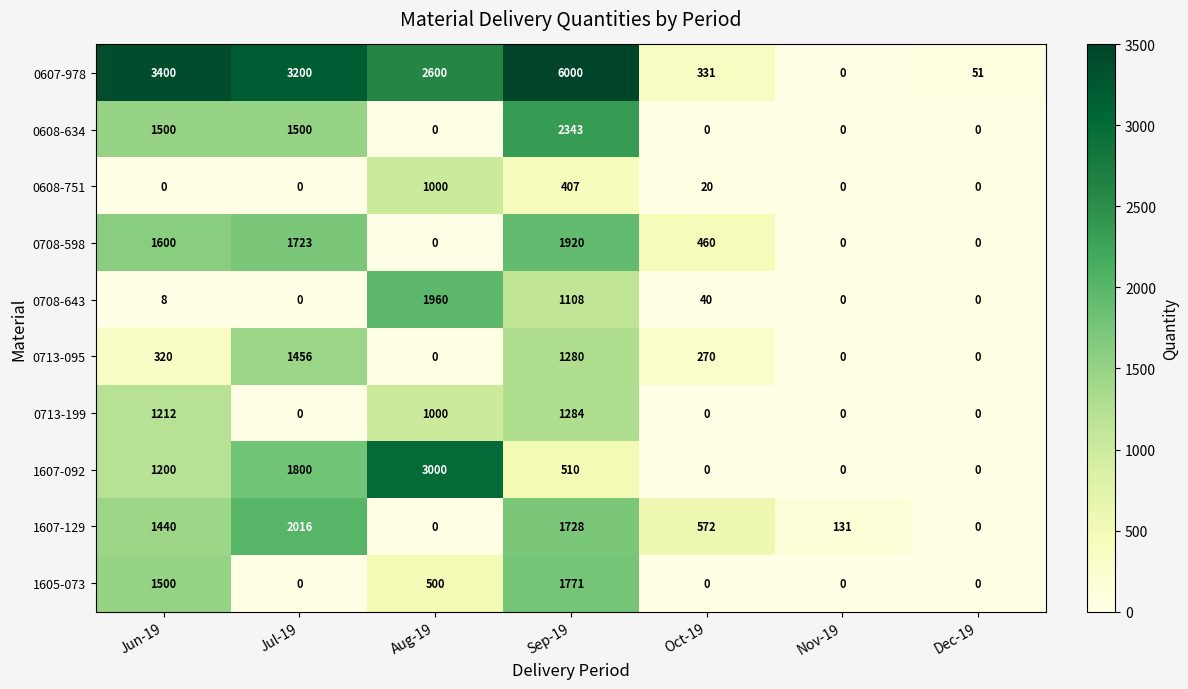

What is the difference between the highest and lowest values at Dec-19?

51